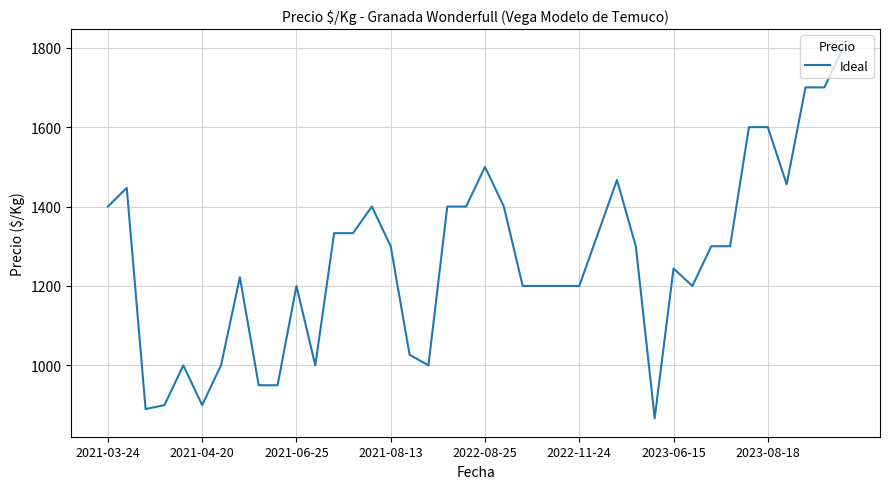

What is the greatest value displayed?

1800